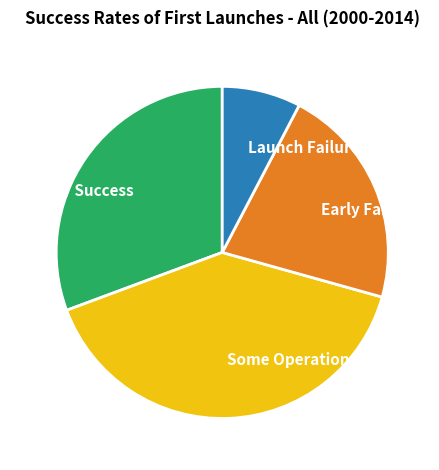

What is the smallest slice in the pie chart?

Launch Failure